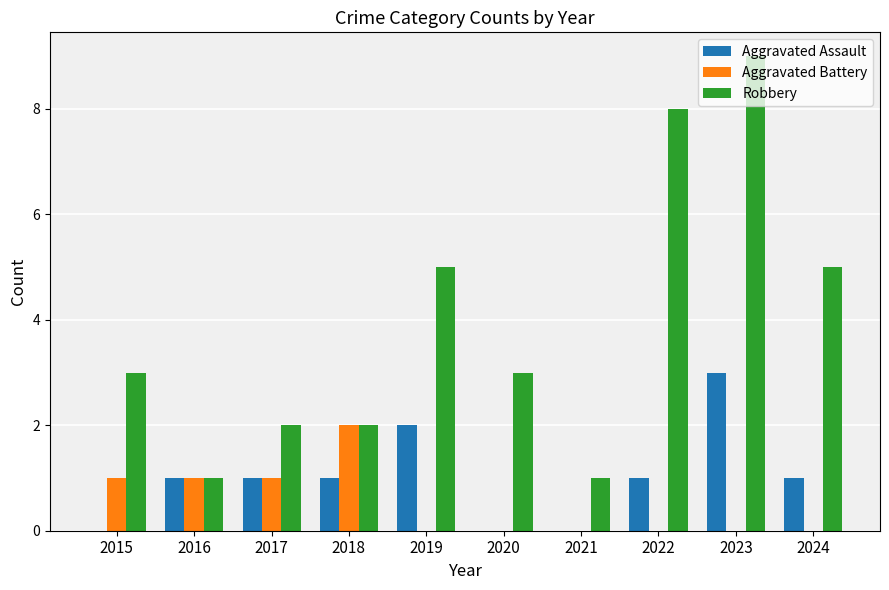

How many Robbery values are between 2 and 5?

6